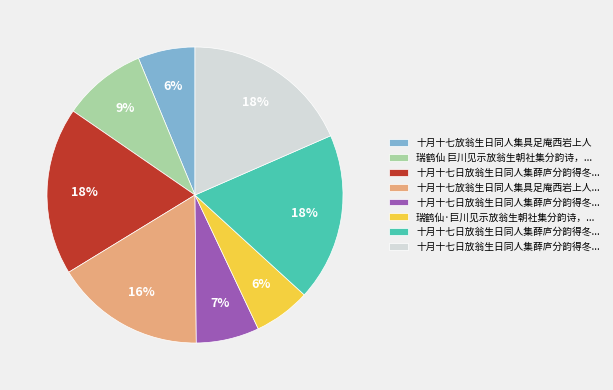

Does any single category account for the majority?

No